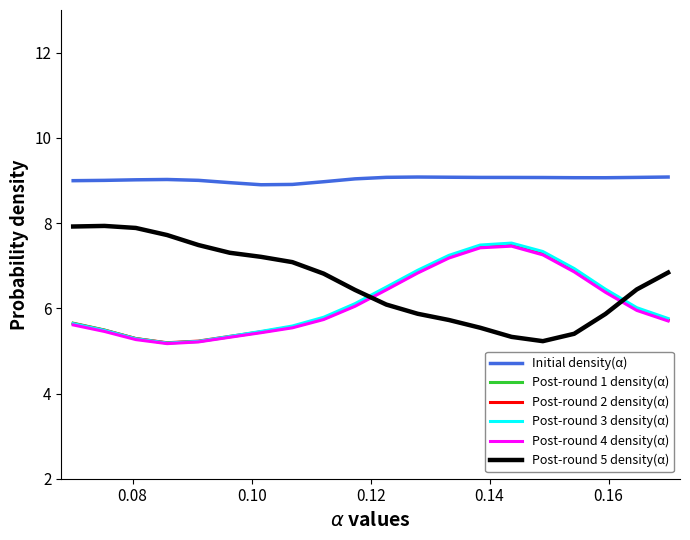

True or false: Initial density(α) and Post-round 4 density(α) cross at least once.

False